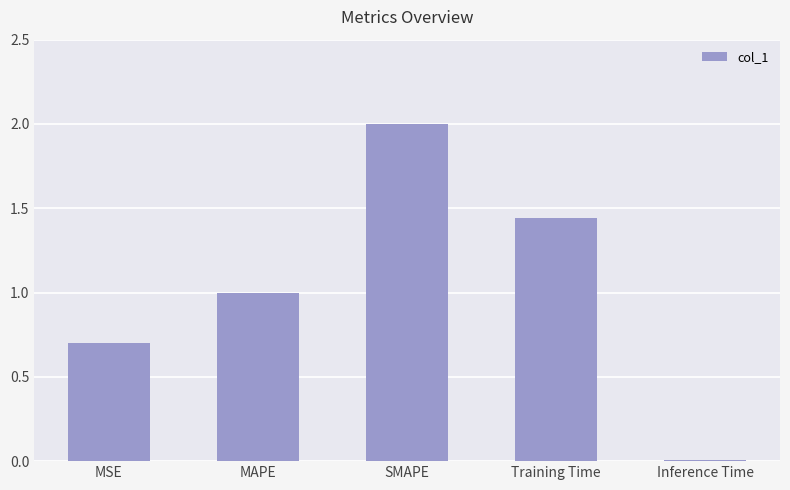

Which label corresponds to the smallest value in the chart?

Inference Time